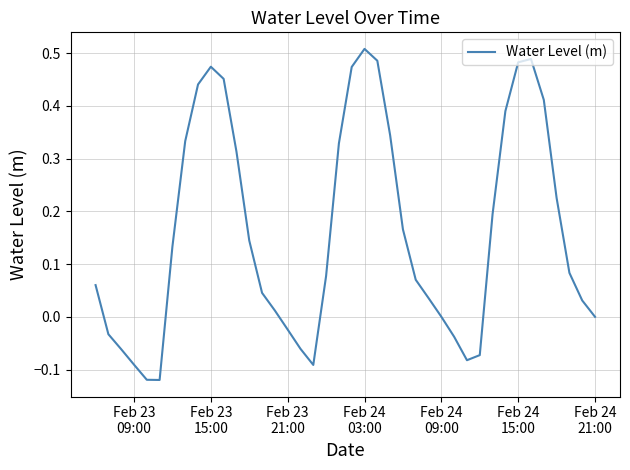

What is the difference between the maximum and minimum values?

0.6